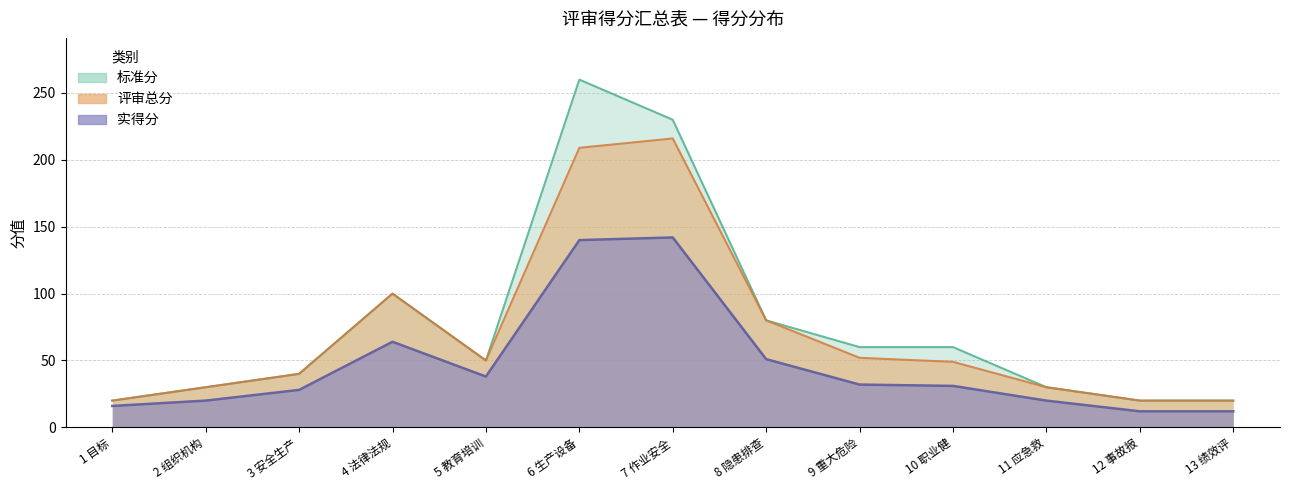

What is the smallest value displayed?

12